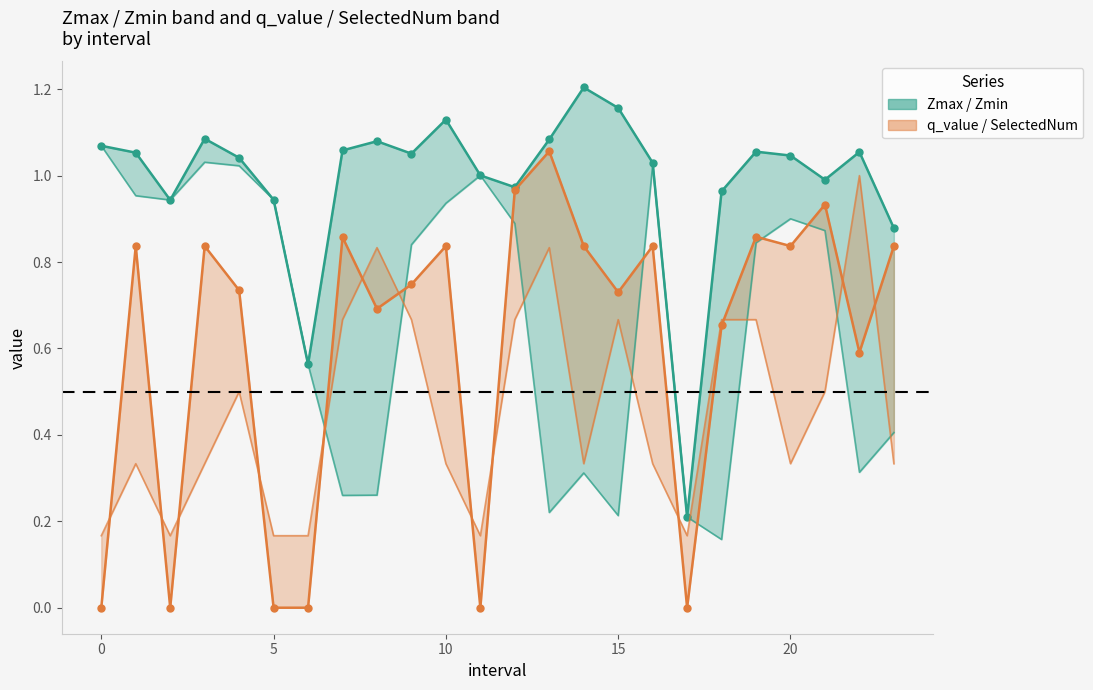

What is the value of the Zmax point at the 24th from the left?

0.9